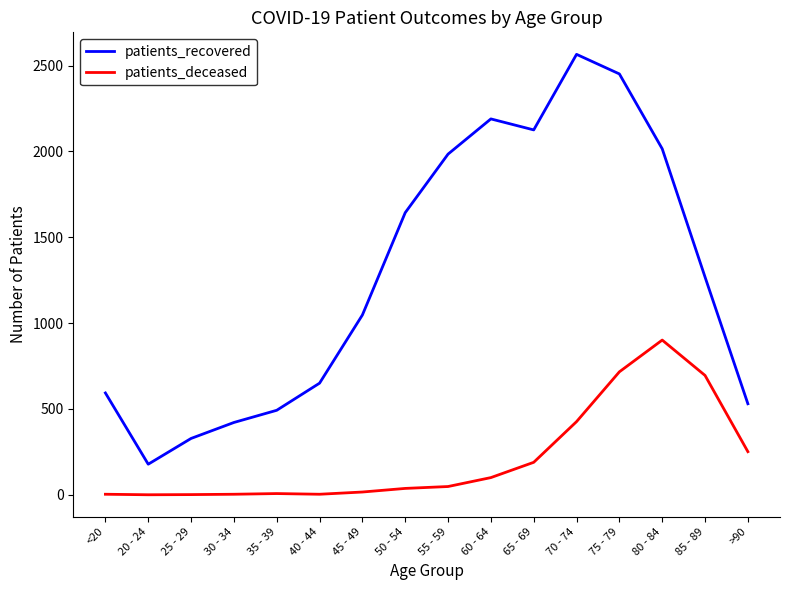

Which series has the largest total across all categories?

patients_recovered